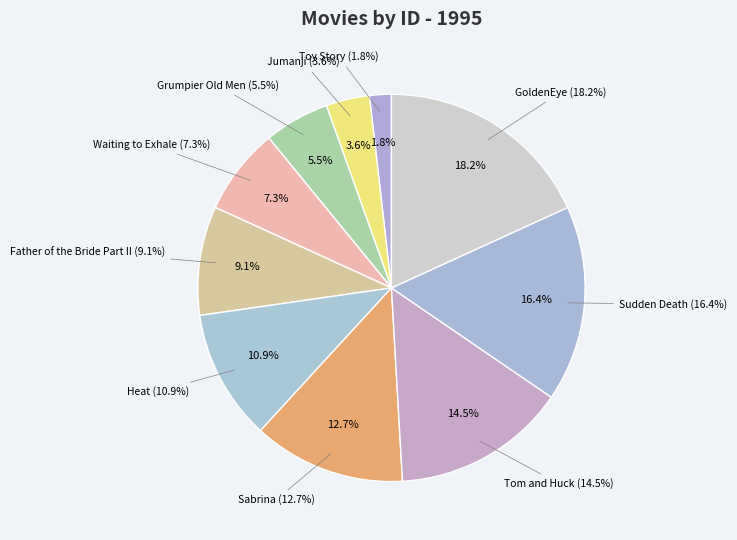

Rank the categories by value from lowest to highest.

Toy Story (1995), Jumanji (1995), Grumpier Old Men (1995), Waiting to Exhale (1995), Father of the Bride Part II (1995), Heat (1995), Sabrina (1995), Tom and Huck (1995), Sudden Death (1995), GoldenEye (1995)